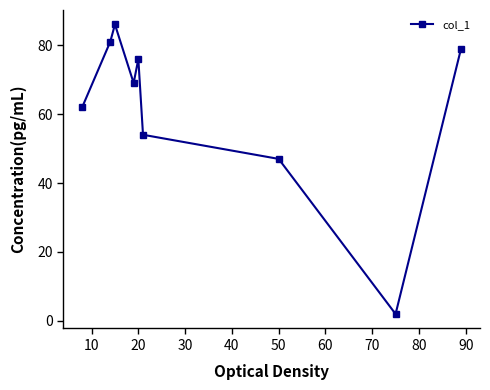

How many interior local peaks (higher than both neighbors) does the data have?

2